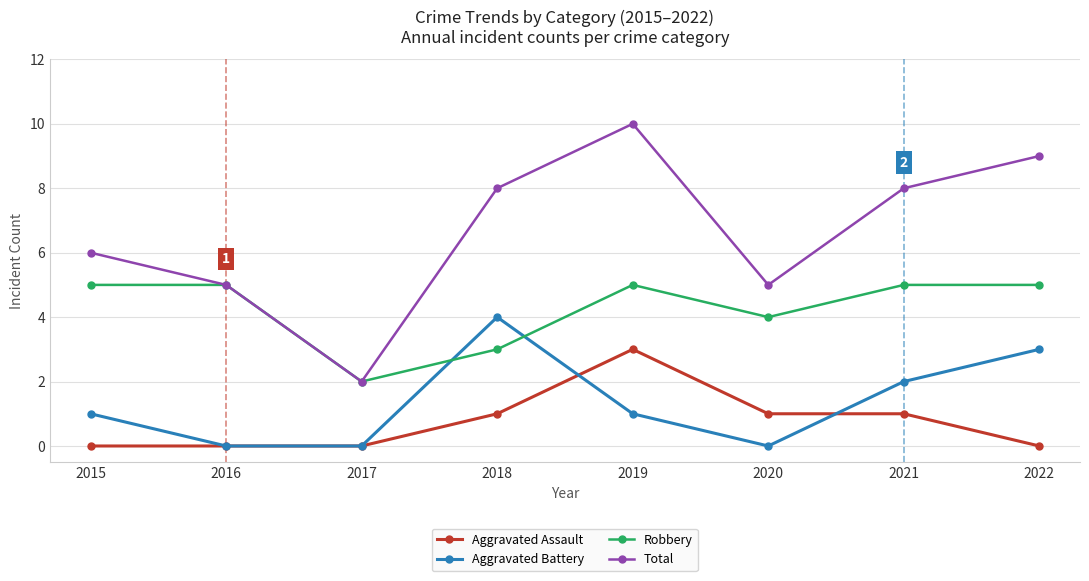

What are all the series names shown in the legend?

Aggravated Assault, Aggravated Battery, Robbery, Total